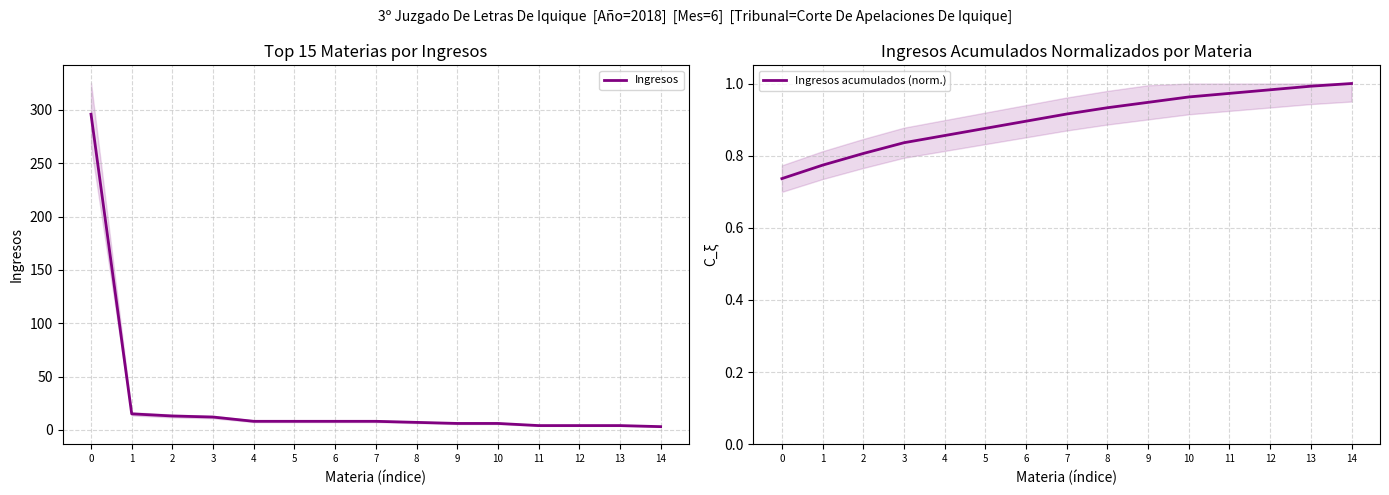

Reading right to left, extract all data points from this chart.

Ingresos: 3.0	4.0	4.0	4.0	6.0	6.0	7.0	8.0	8.0	8.0	8.0	12.0	13.0	15.0	296.0
Ingresos acumulados (norm.): 1.0	1.0	1.0	1.0	1.0	0.9	0.9	0.9	0.9	0.9	0.9	0.8	0.8	0.8	0.7